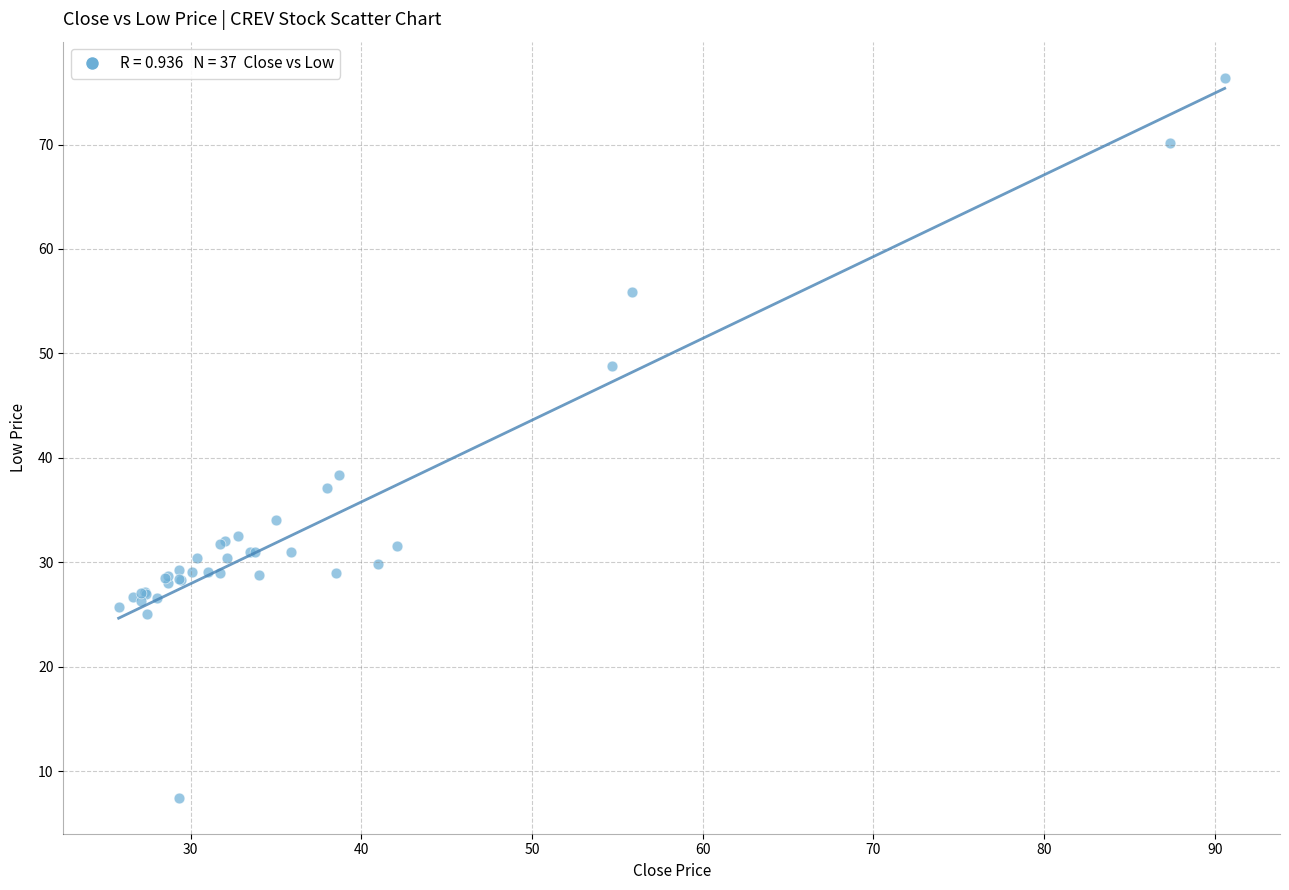

What Y value in the scatter plot is closest to 41?

38.4